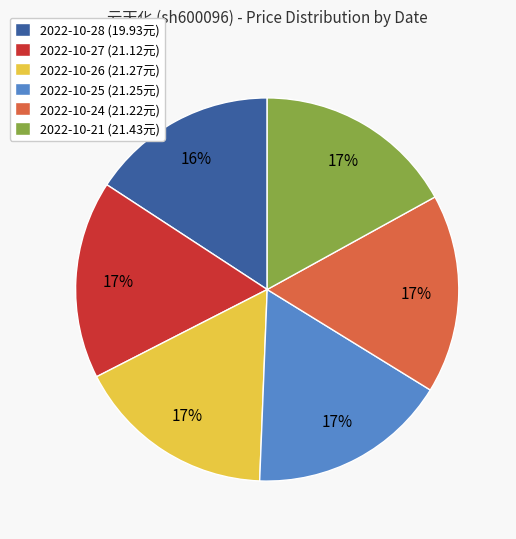

Approximately how many times larger is the value at 2022-10-28 (19.93元) compared to 2022-10-27 (21.12元)?

0.9